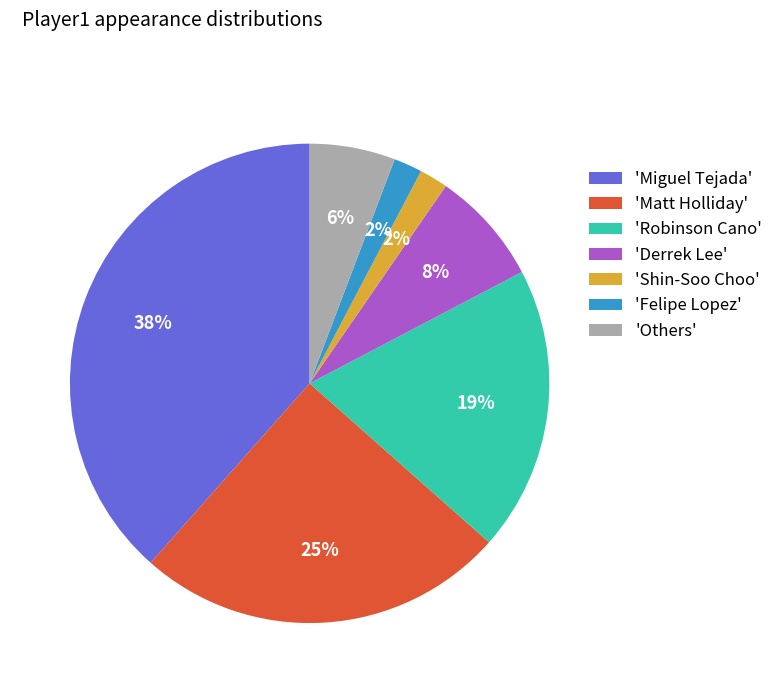

Is it true that 'Derrek Lee' is 17% of the pie?

False